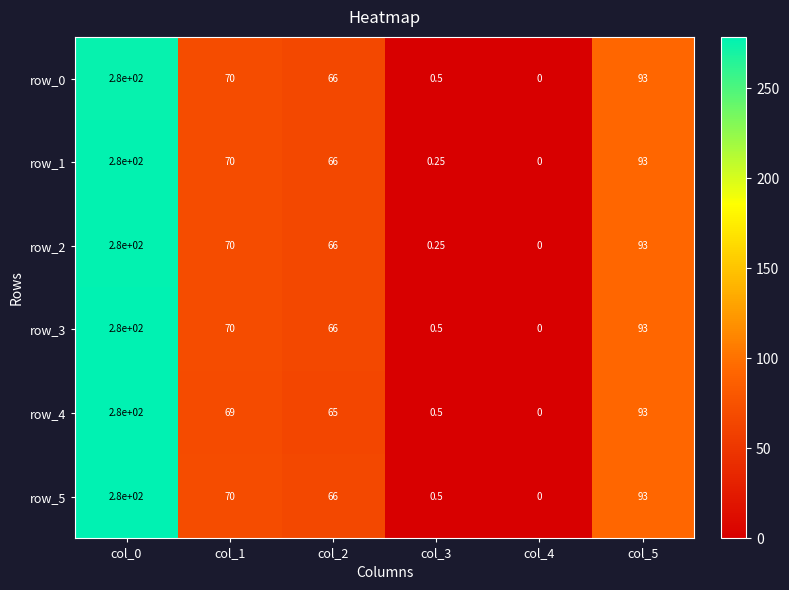

Is the value of row_1 at col_4 greater than the value of row_3 at col_5?

No